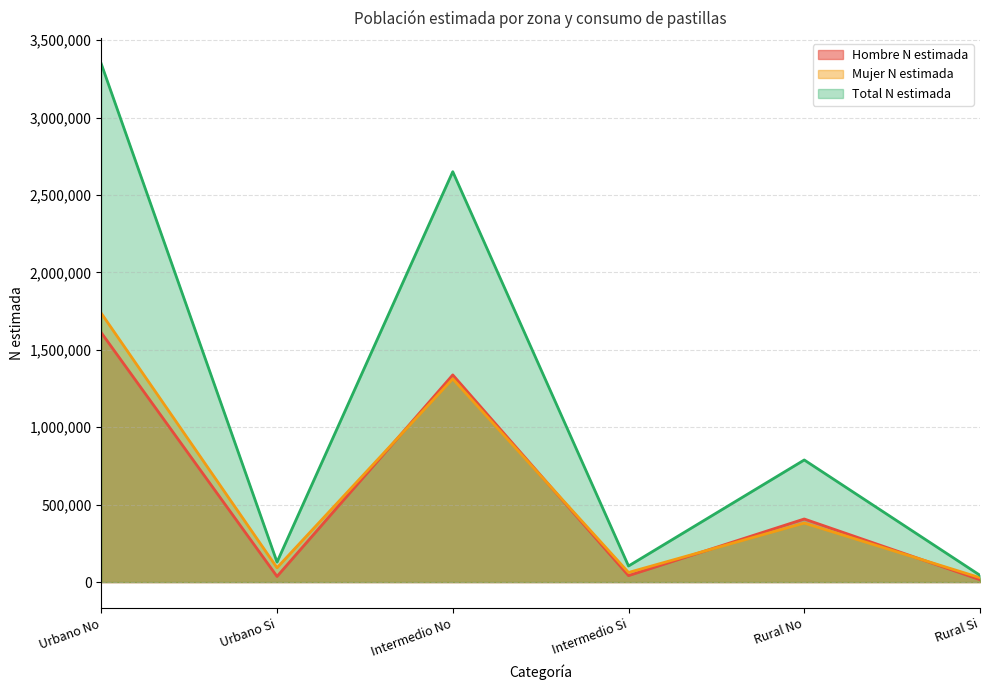

The Total N estimada series shows 129077 at Urbano Si. True or false?

True